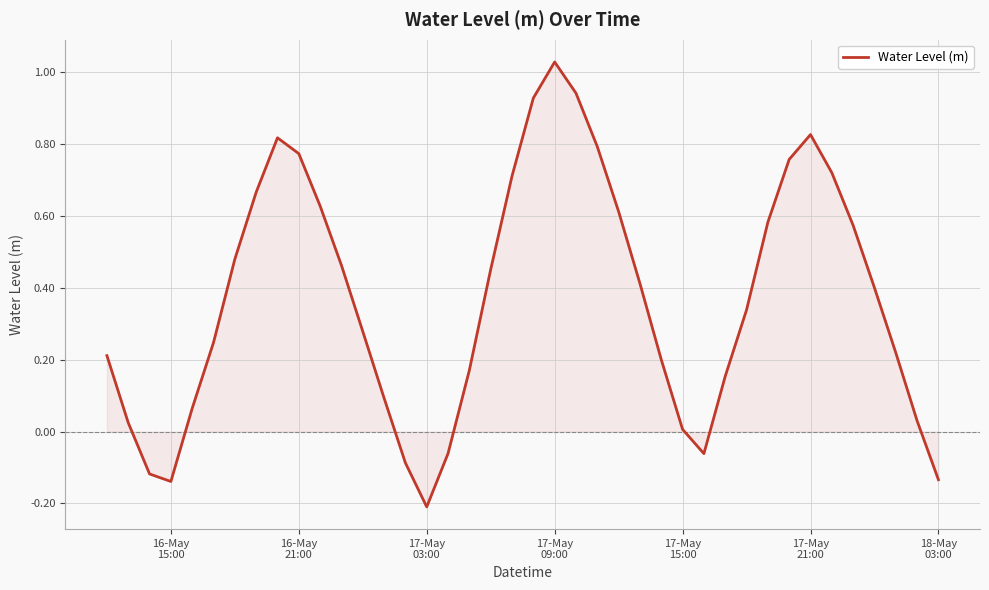

How many positive values are there?

33